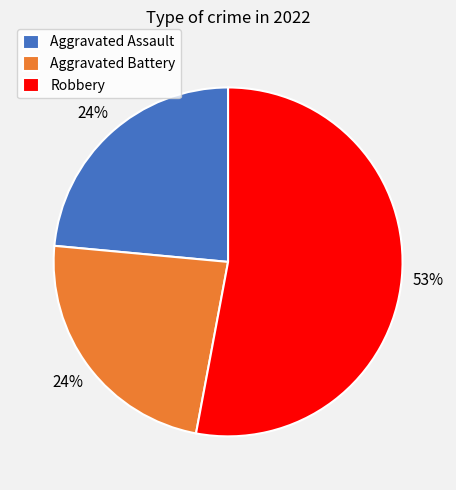

Is the sum of Robbery and Aggravated Assault greater than half?

Yes